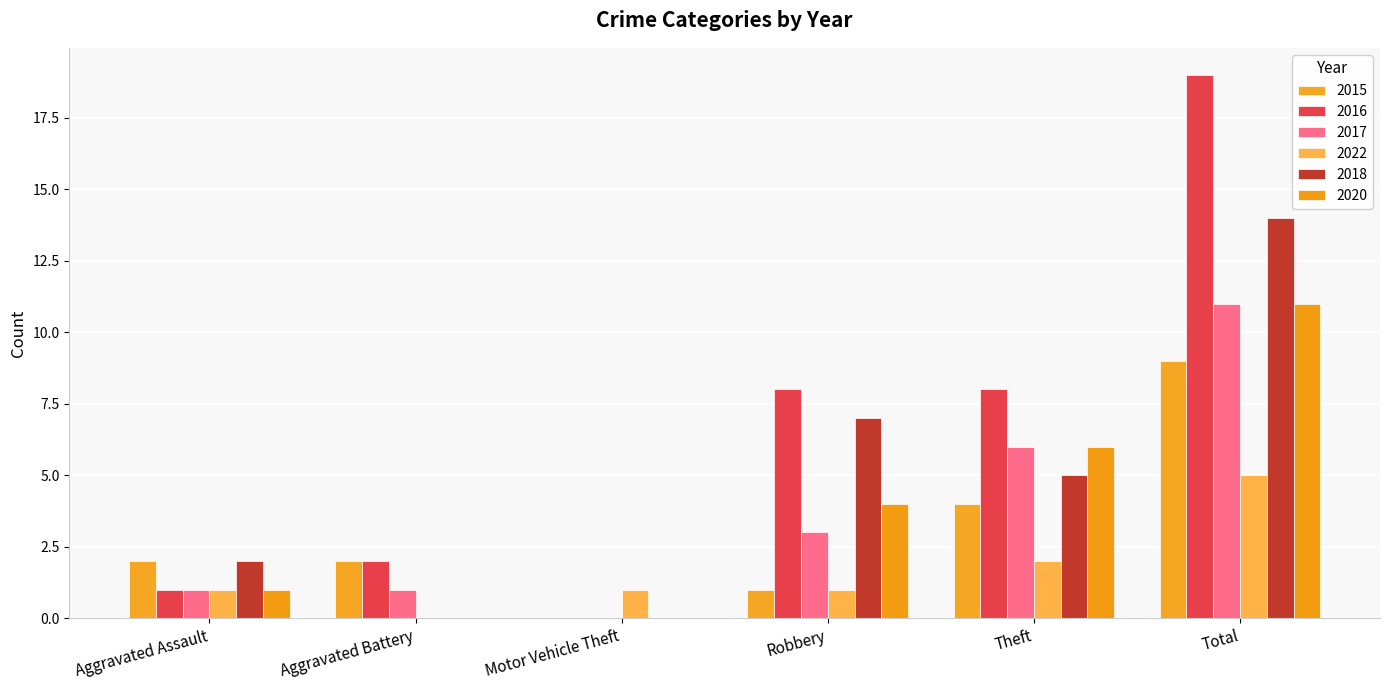

At which label does 2022 first exceed 1?

Theft